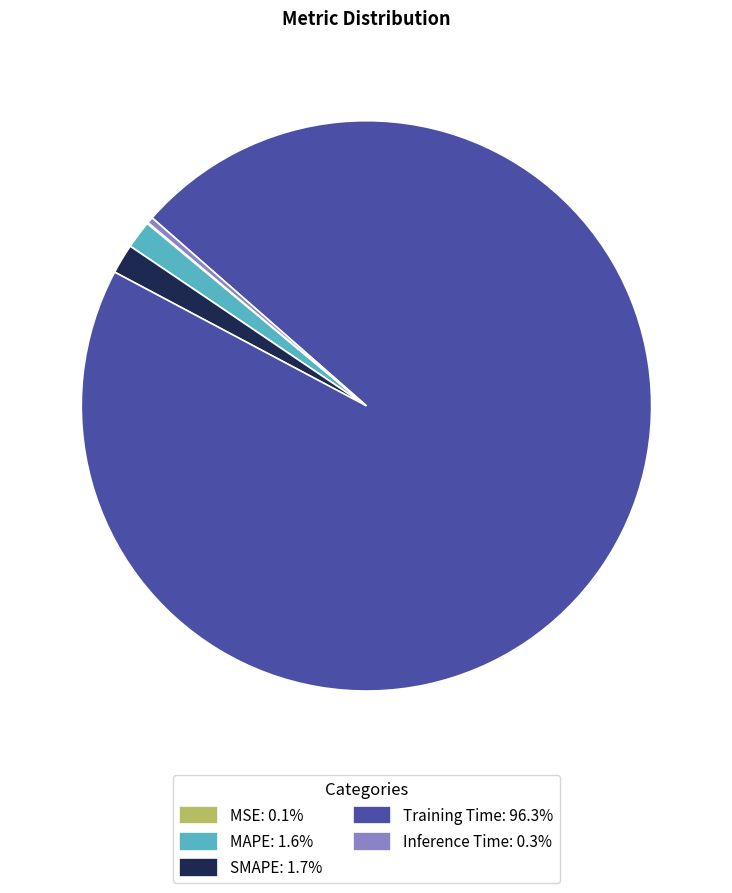

Which category accounts for the majority?

Training Time